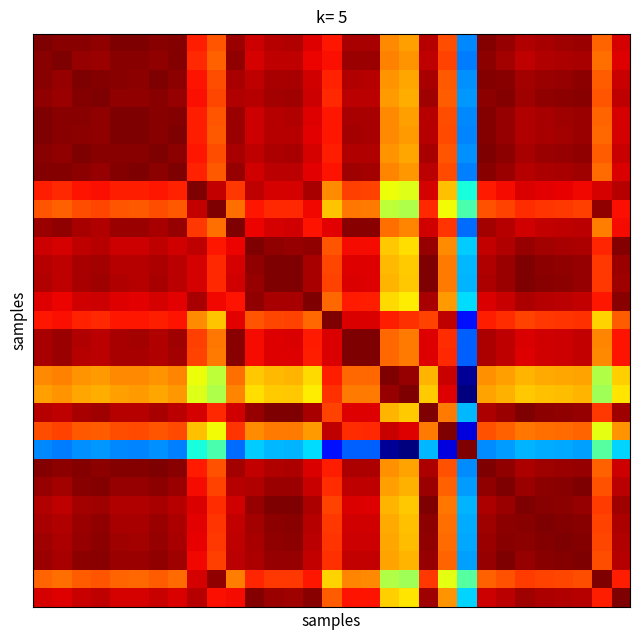

At how many categories does at least one series exceed 0?

31